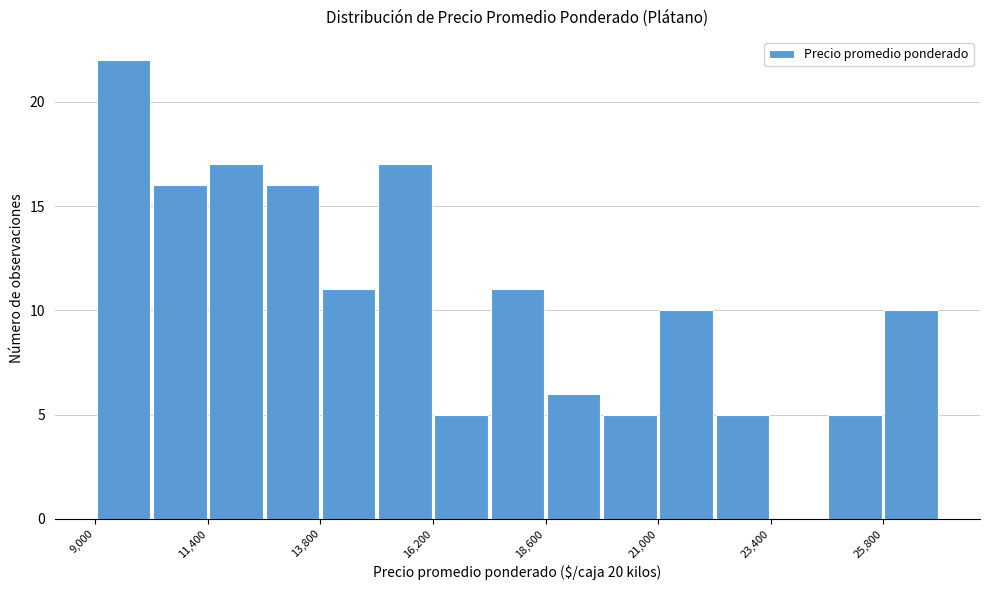

Read against the x-axis, roughly where is the centre of the tallest bar?

9500